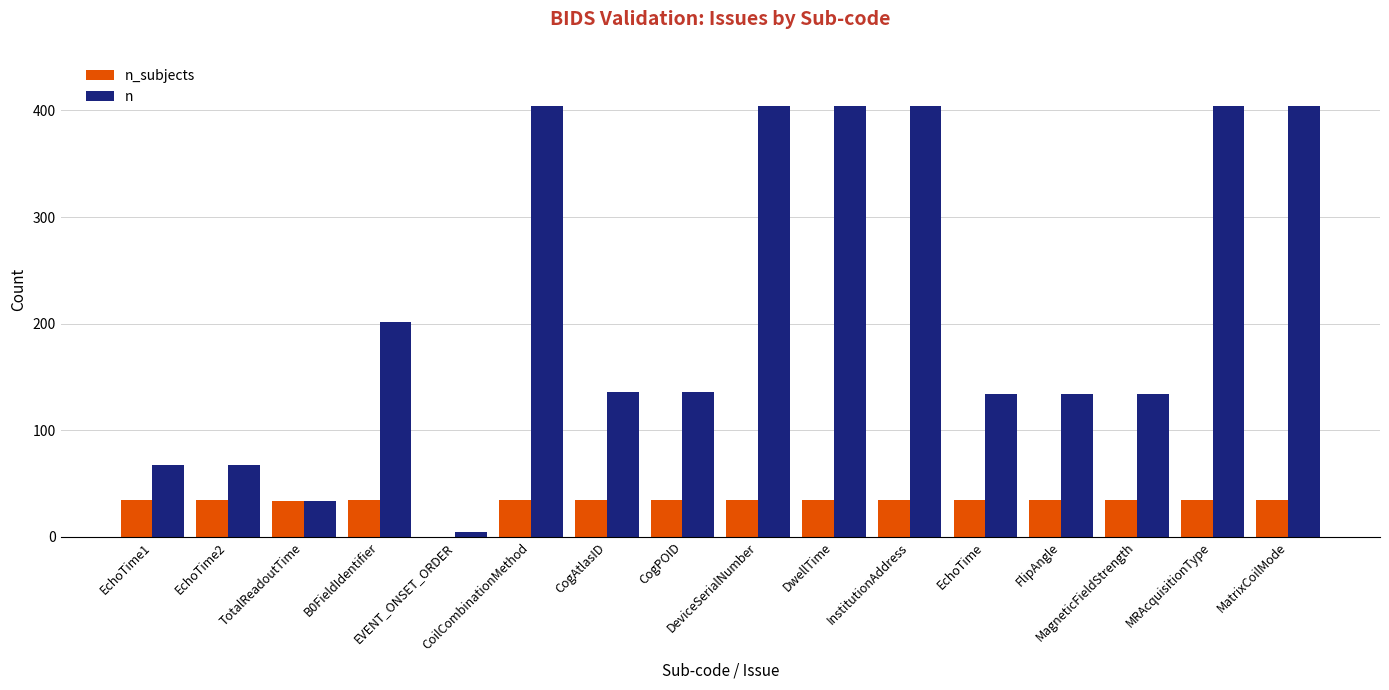

What value does the n_subjects series have at TotalReadoutTime?

33